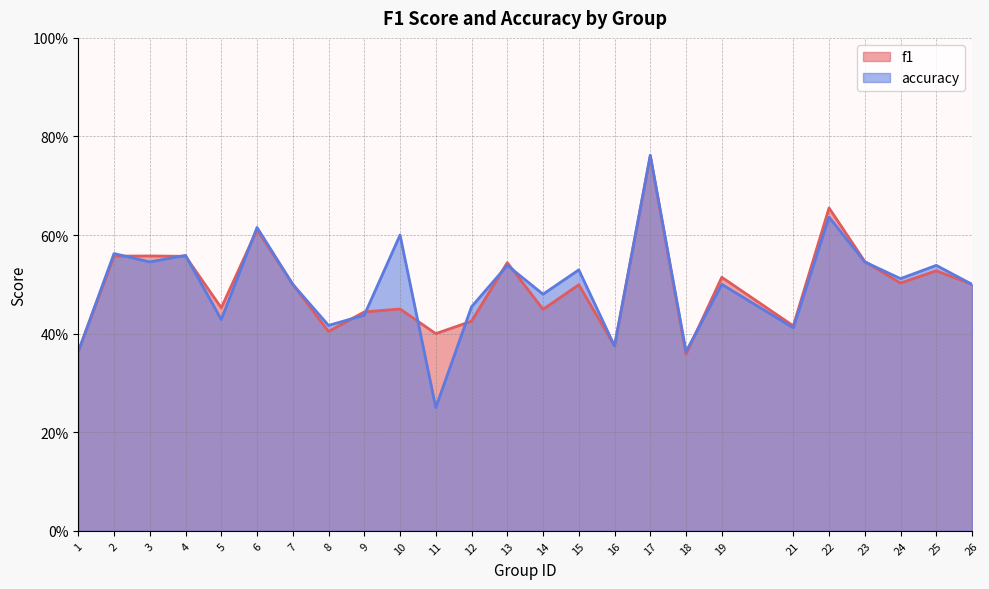

List the labels in order of f1 value, largest first.

17, 22, 6, 3, 2, 4, 23, 13, 25, 19, 24, 7, 26, 15, 5, 10, 14, 9, 12, 21, 8, 11, 16, 1, 18